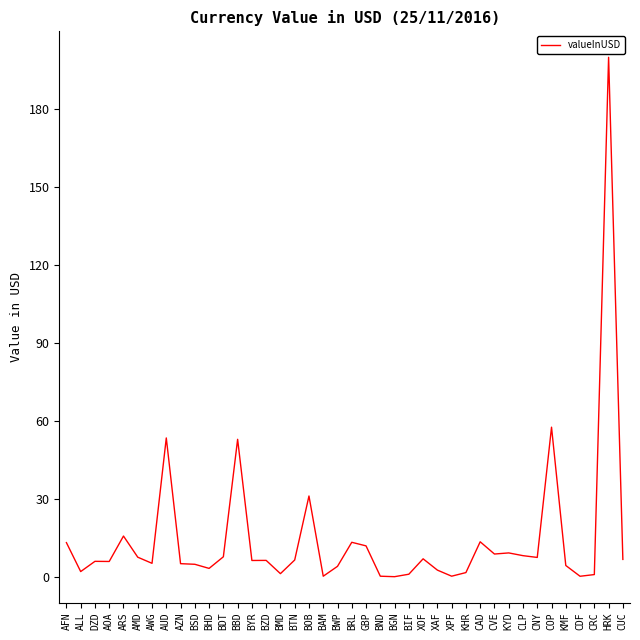

Is this an area chart (filled region under the line)?

No